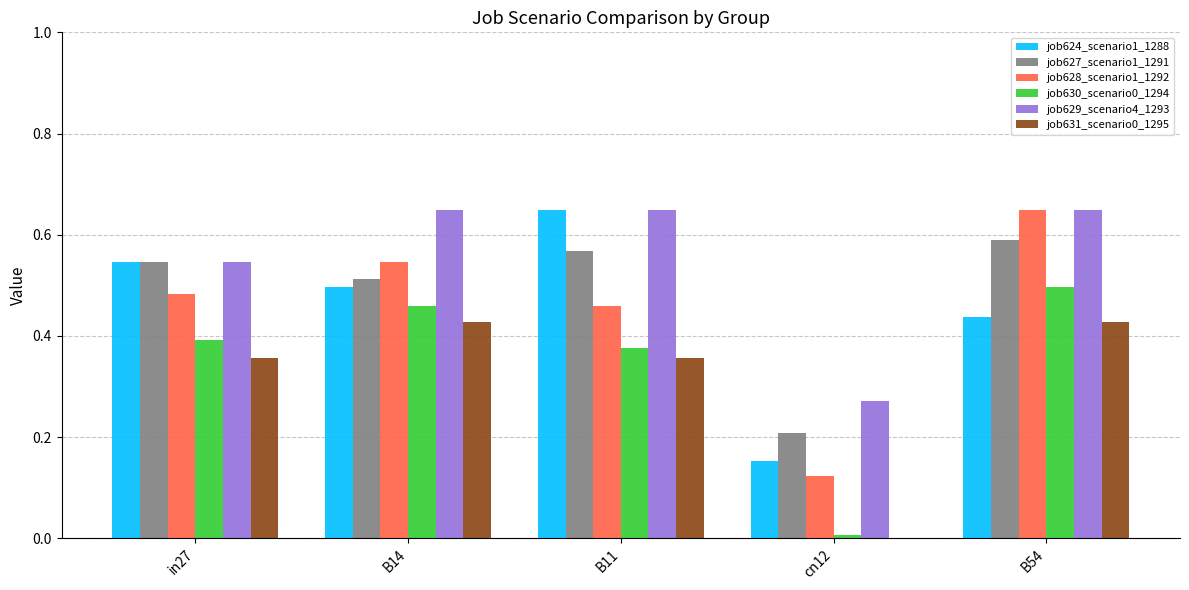

Is the value of job624_scenario1_1288 at B54 greater than the value of job628_scenario1_1292 at B54?

No